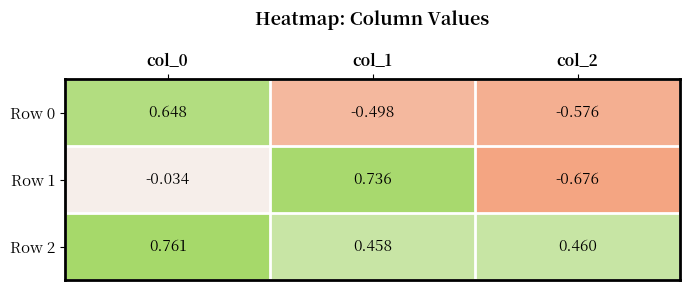

Is the value of Row 1 at col_0 greater than the value of Row 2 at col_1?

No